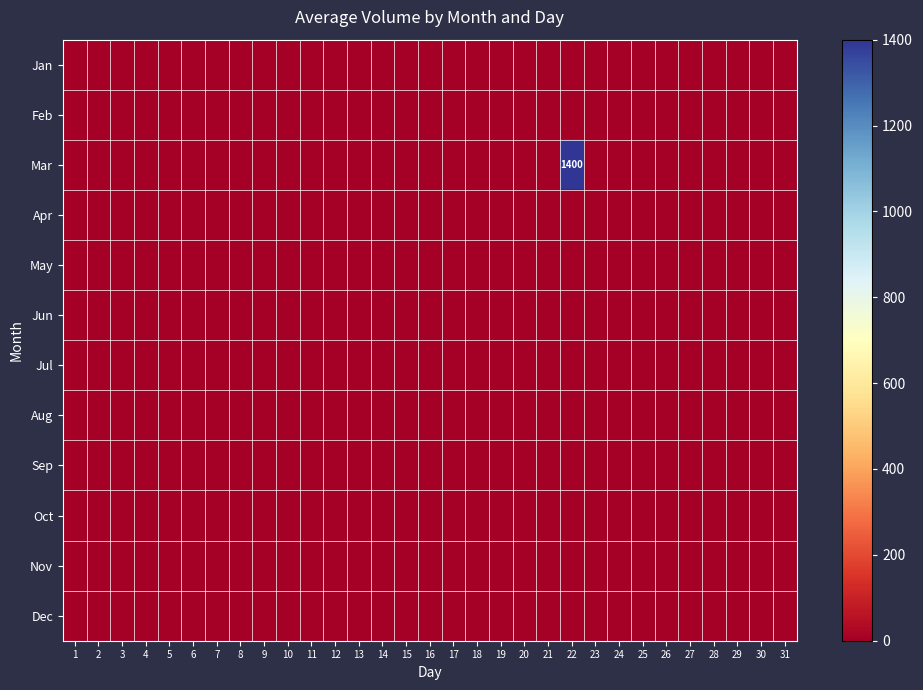

Which series has the largest total across all categories?

Mar